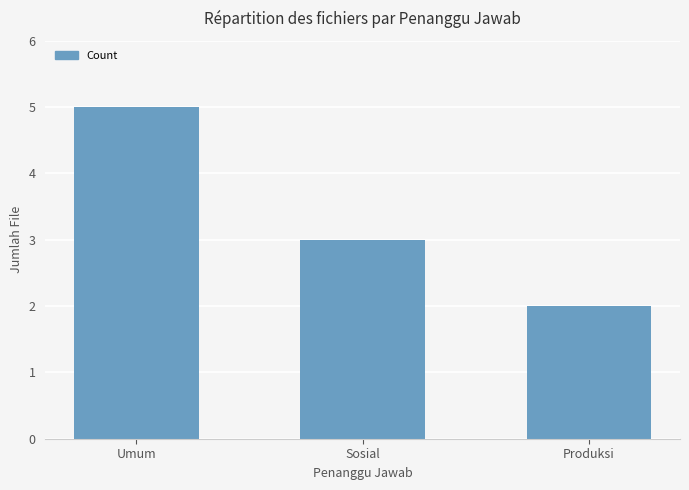

Reading right to left, list all the values displayed in this chart.

Produksi=2	Sosial=3	Umum=5